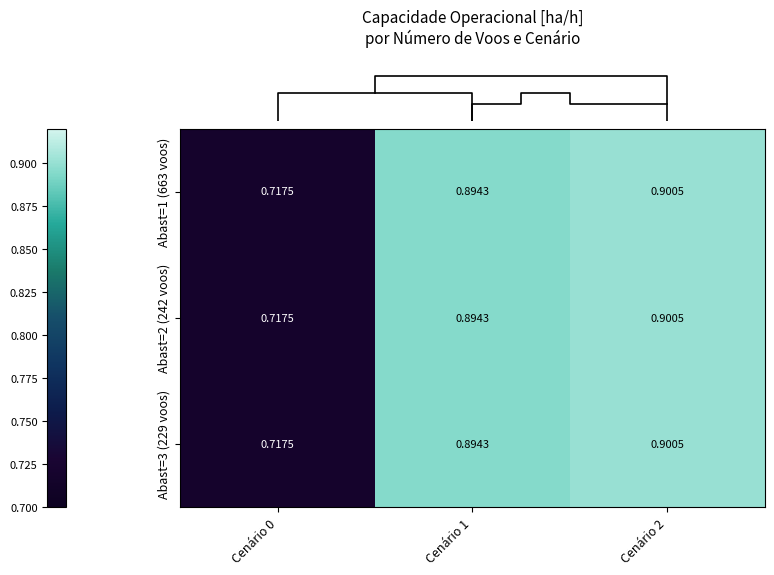

Which has a higher value, Cenário 0 or Cenário 2?

Cenário 2